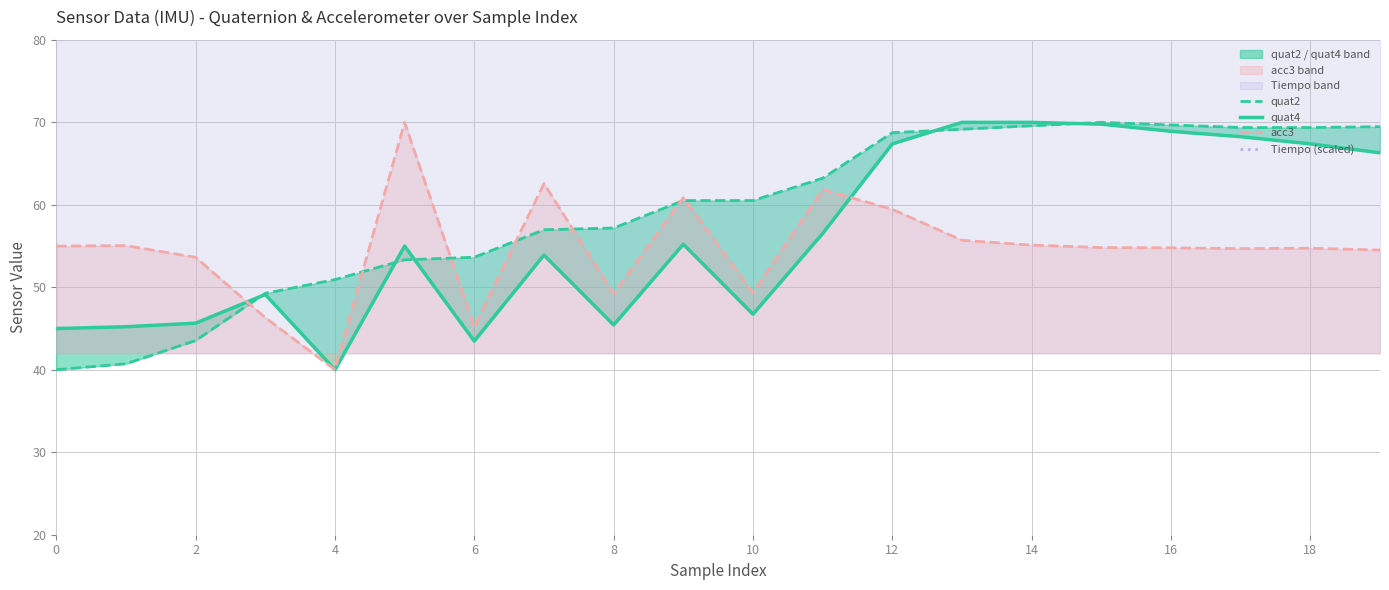

Which series has the largest range (max minus min)?

quat2